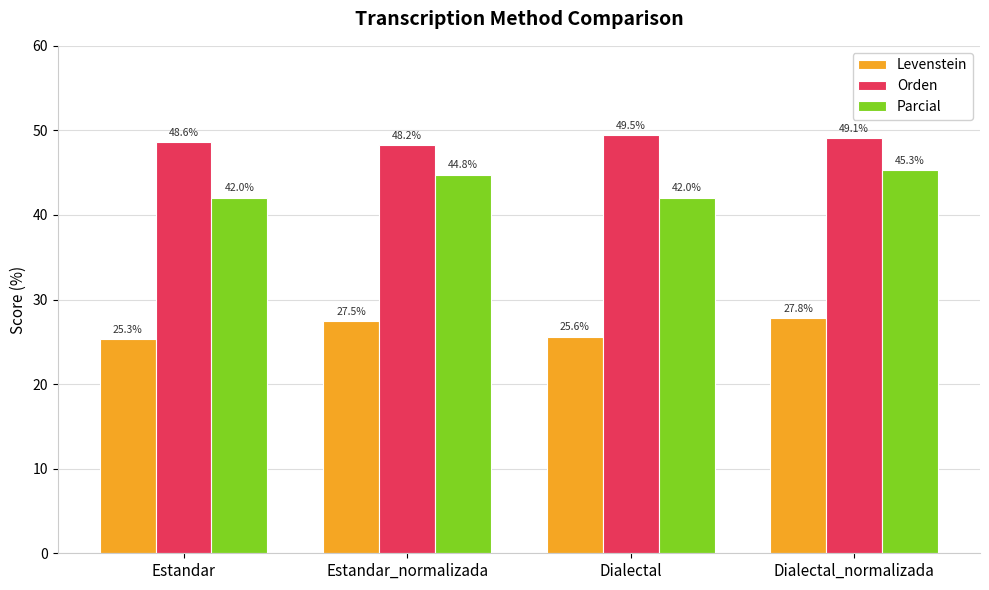

How many bars are there in each group?

3